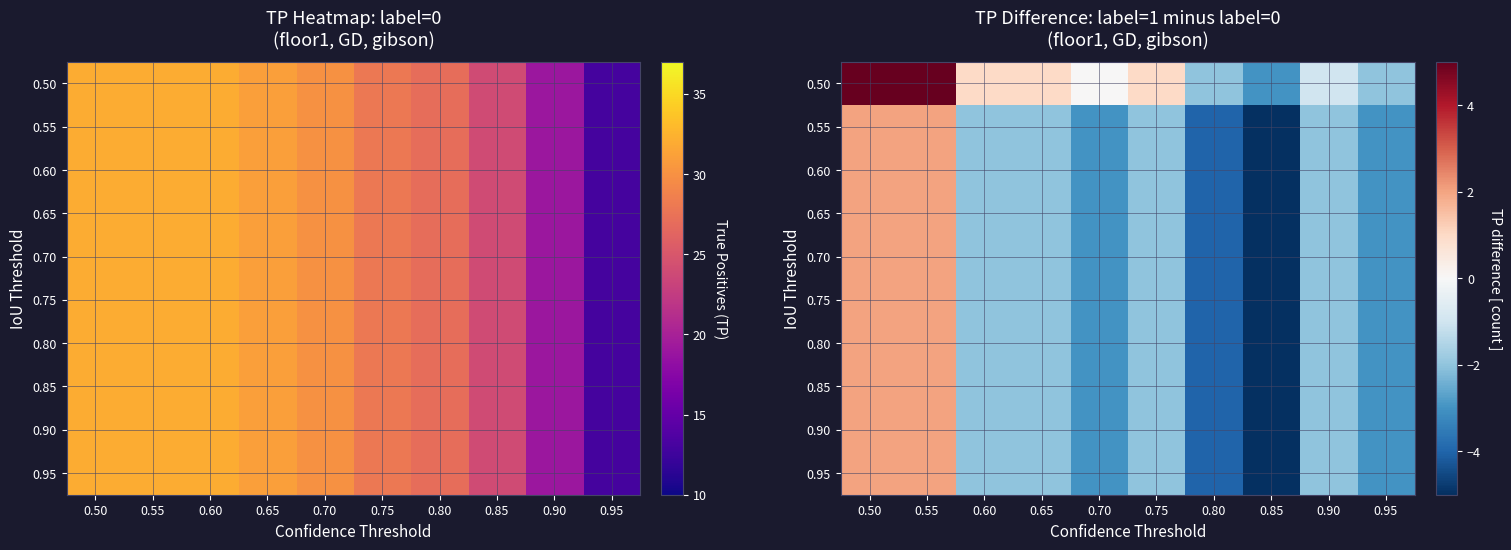

The 0.75 series shows 1 at 0.55. True or false?

False